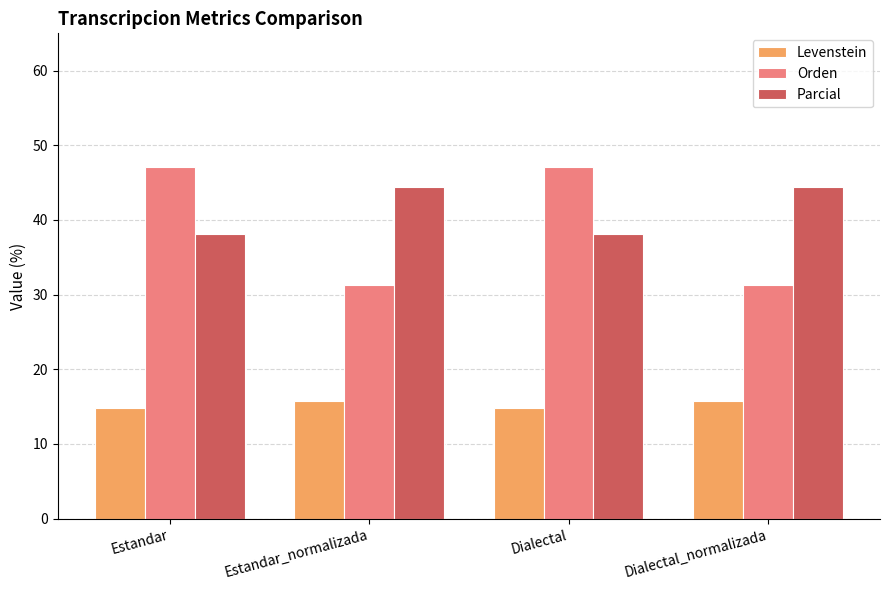

What is the difference between the maximum and minimum values in the Orden series?

15.8